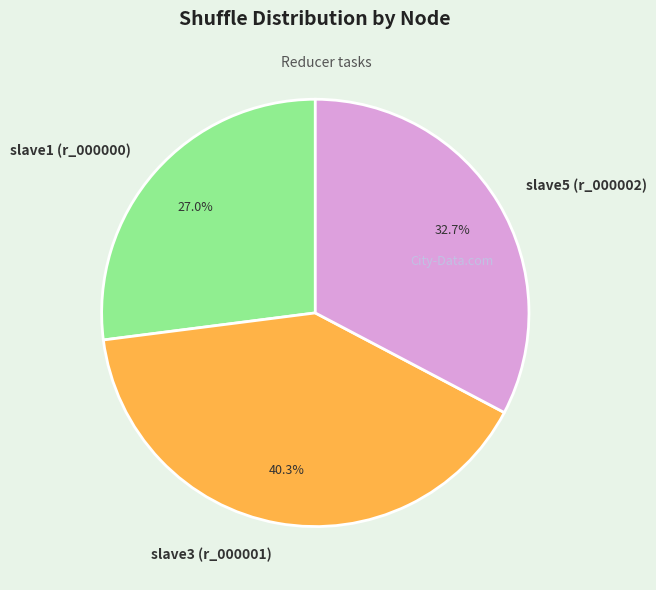

The slave3 (r_000001) slice represents 40% of the pie. True or false?

True